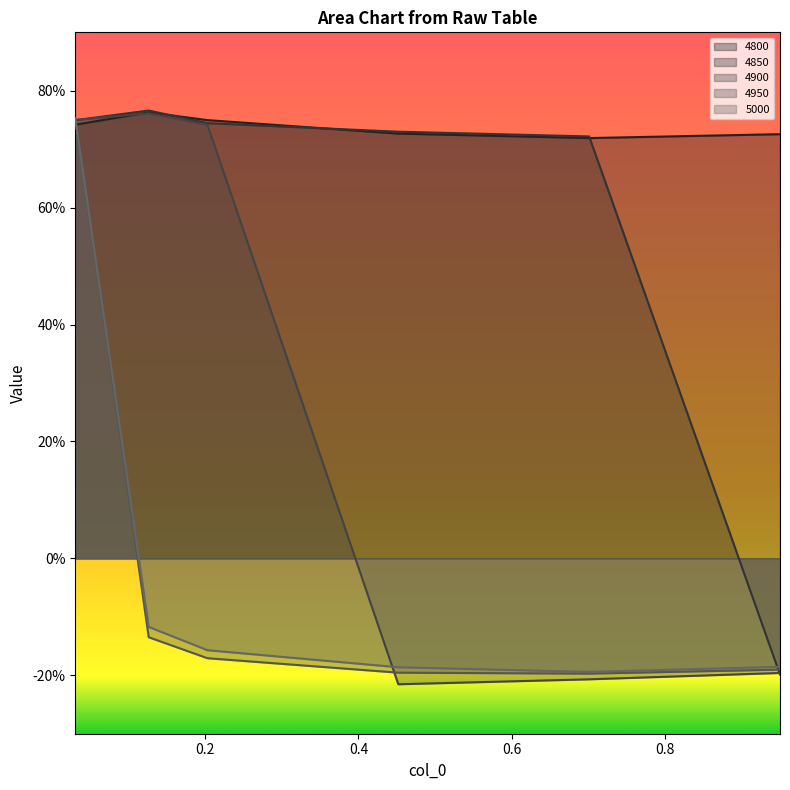

How many data points in 4900 are above 0?

3